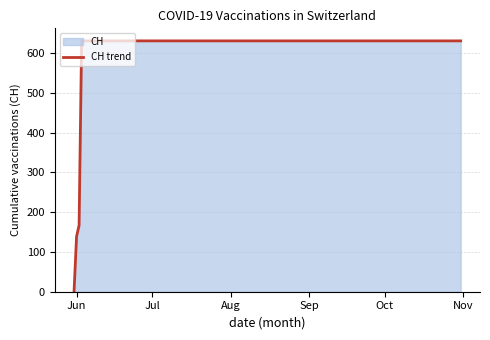

How many lines are shown in the chart?

1